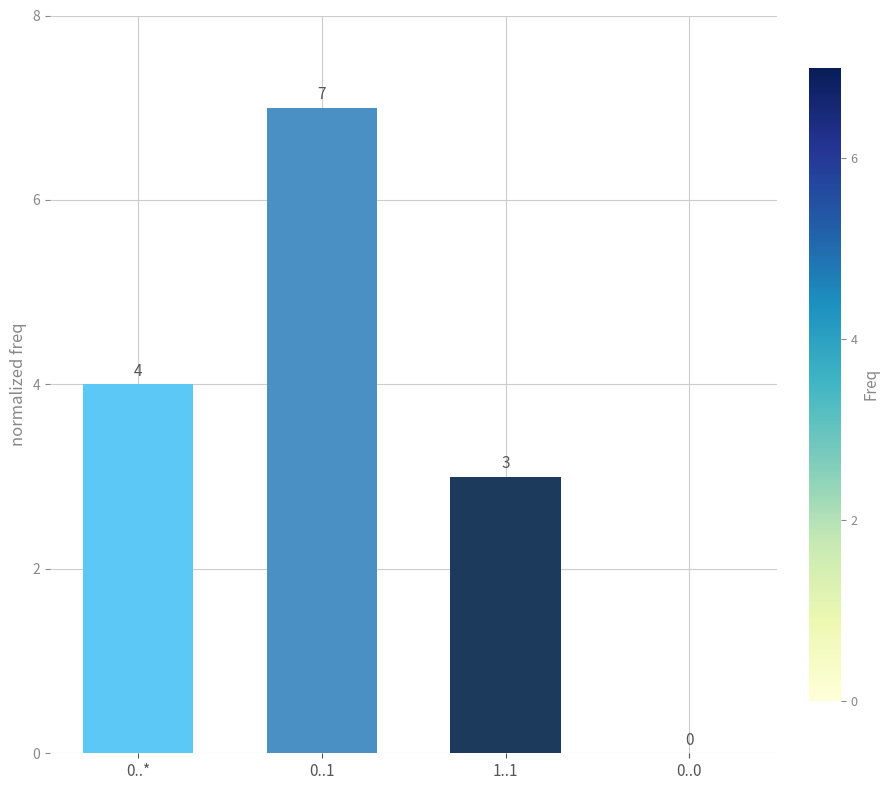

Reading left to right, extract all data points from this chart.

0..*=4	0..1=7	1..1=3	0..0=0